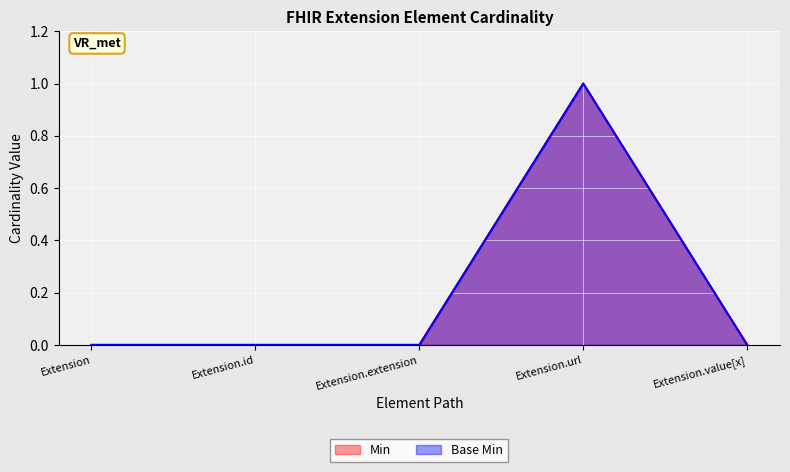

Where is Base Min nearest to the value 0?

Extension